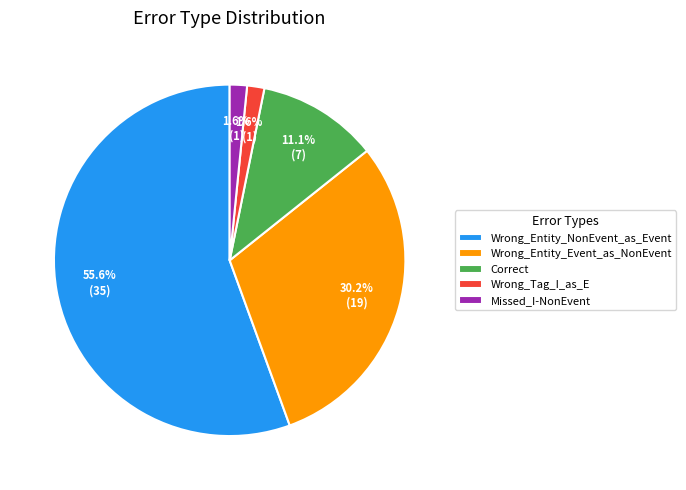

To the nearest percent, what is the difference between the Correct and Wrong_Entity_Event_as_NonEvent slice percentages?

19%